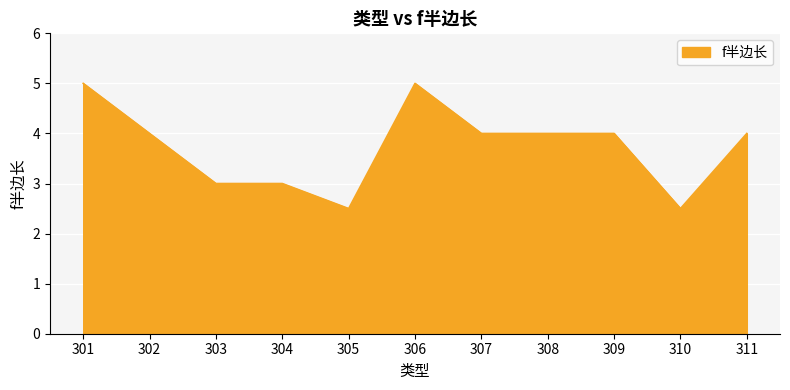

What is the change in value from 301 to 310?

-2.5